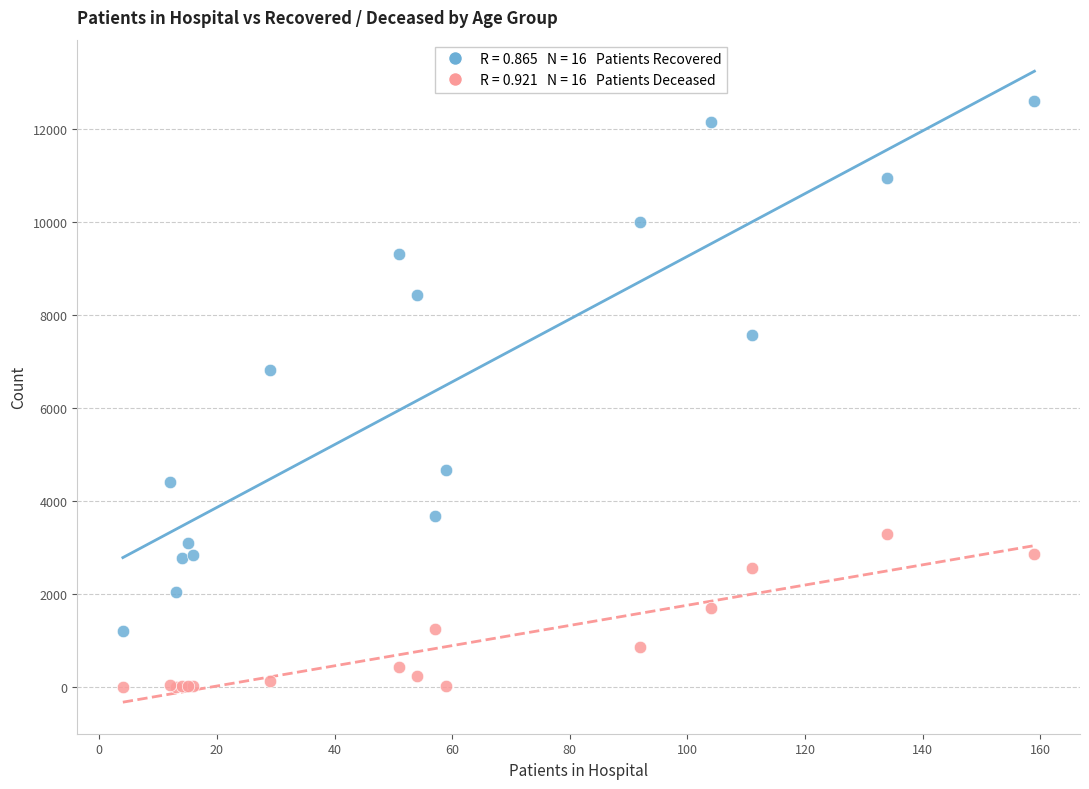

Across all series, what Y value is closest to 6299?

6824